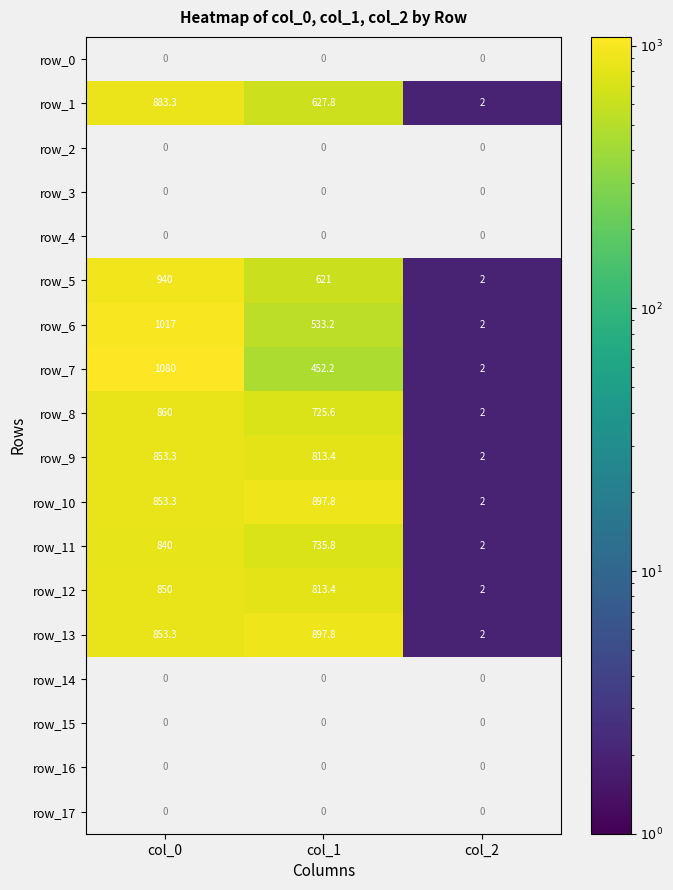

True or false: row_9 has a value of 2.0 at col_2.

True